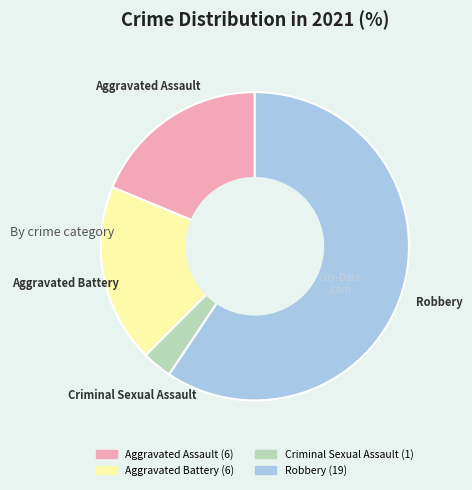

Does Robbery account for over 50% of the chart?

Yes